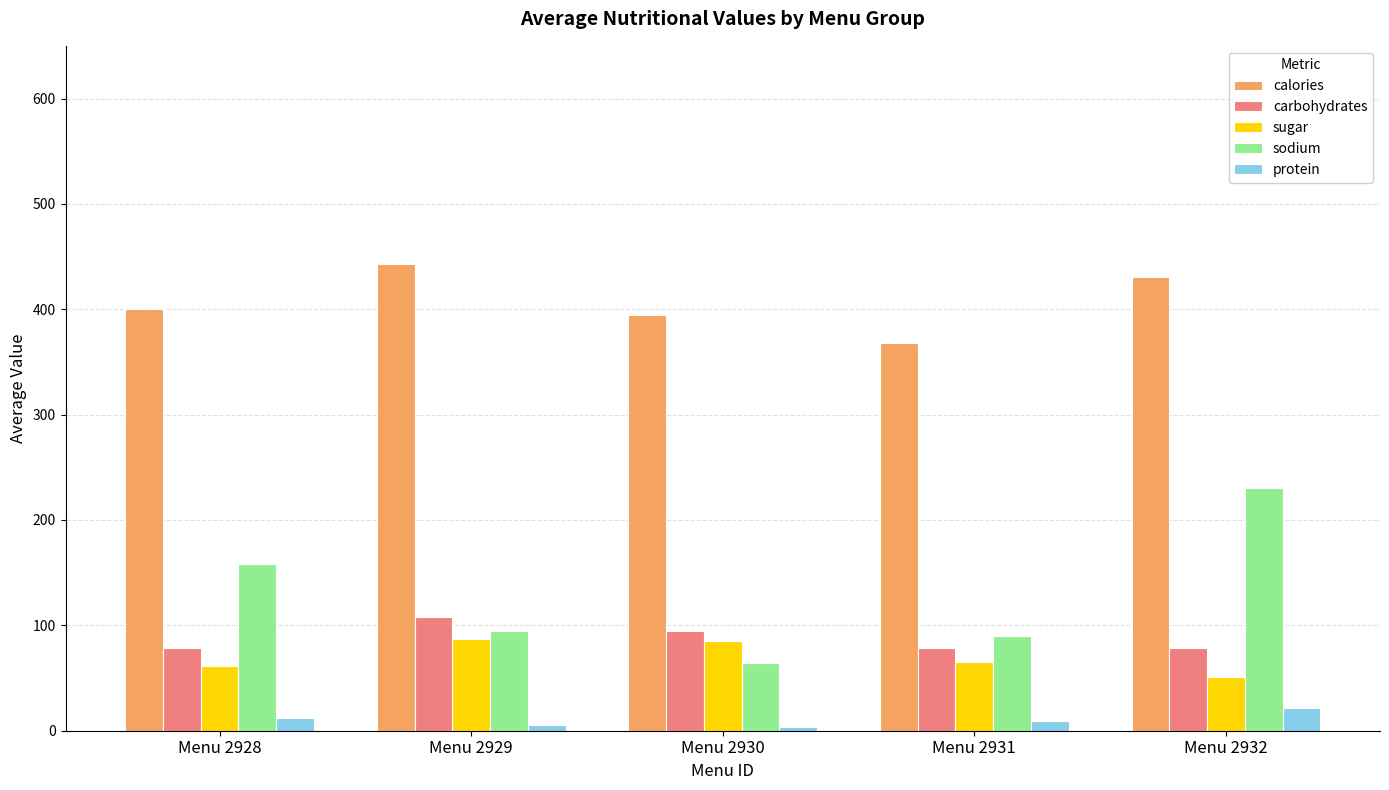

What is the greatest value displayed?

442.5